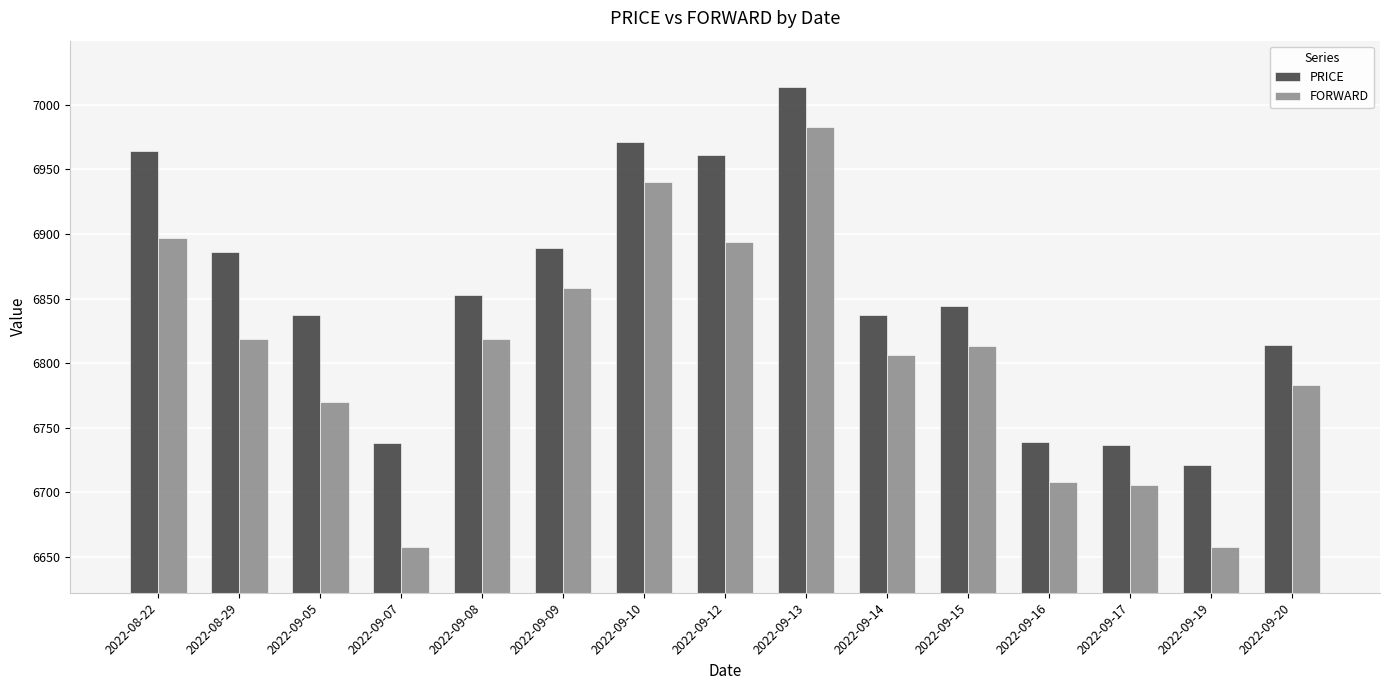

How many data points does each series have?

15